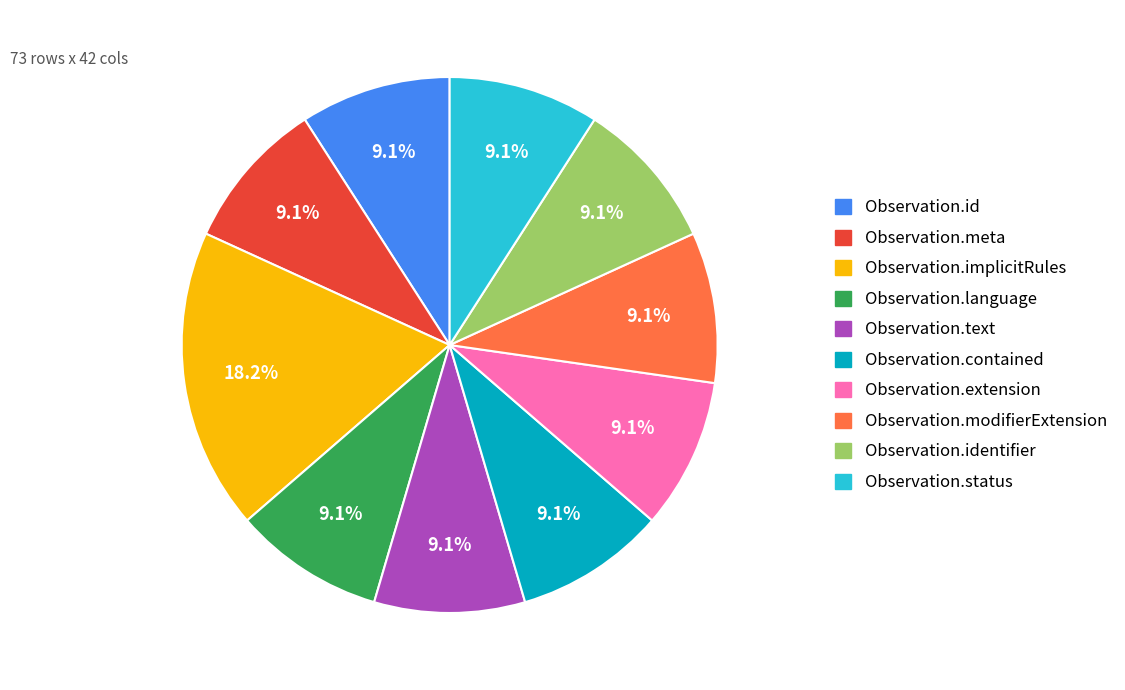

To the nearest percent, what portion does Observation.implicitRules represent?

18%